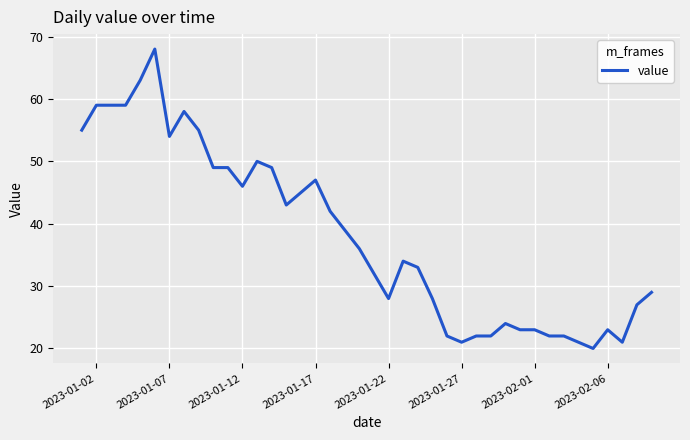

What is the maximum value shown in the chart?

68